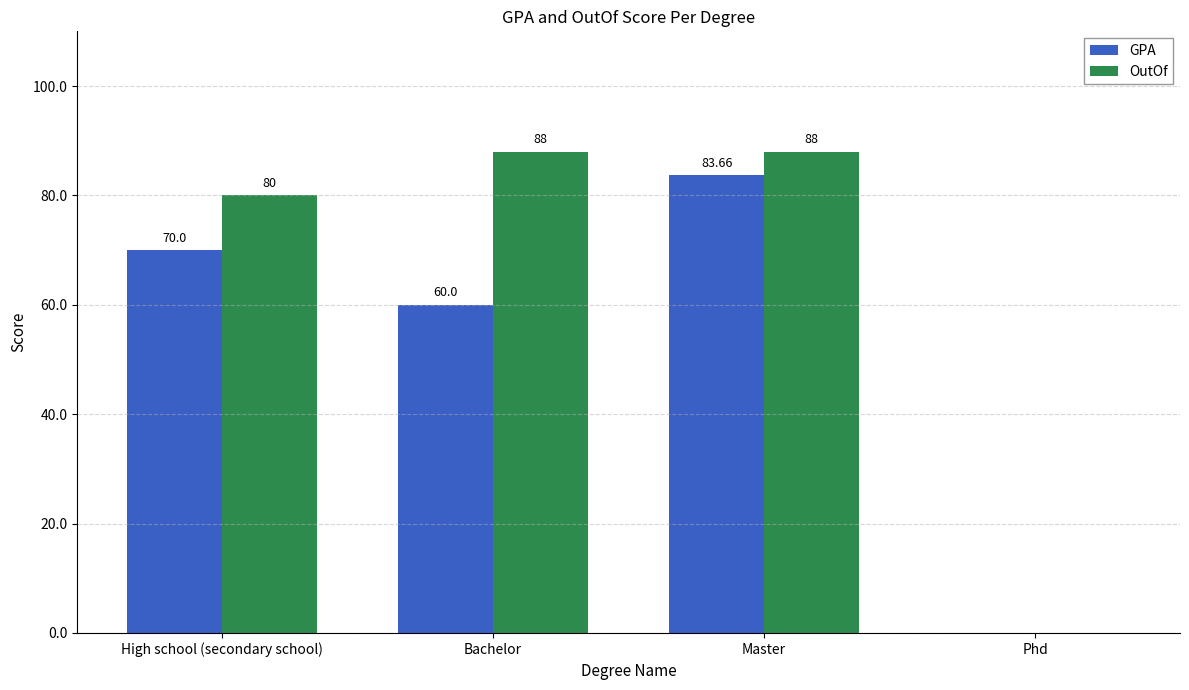

Which series has the largest range (max minus min)?

OutOf